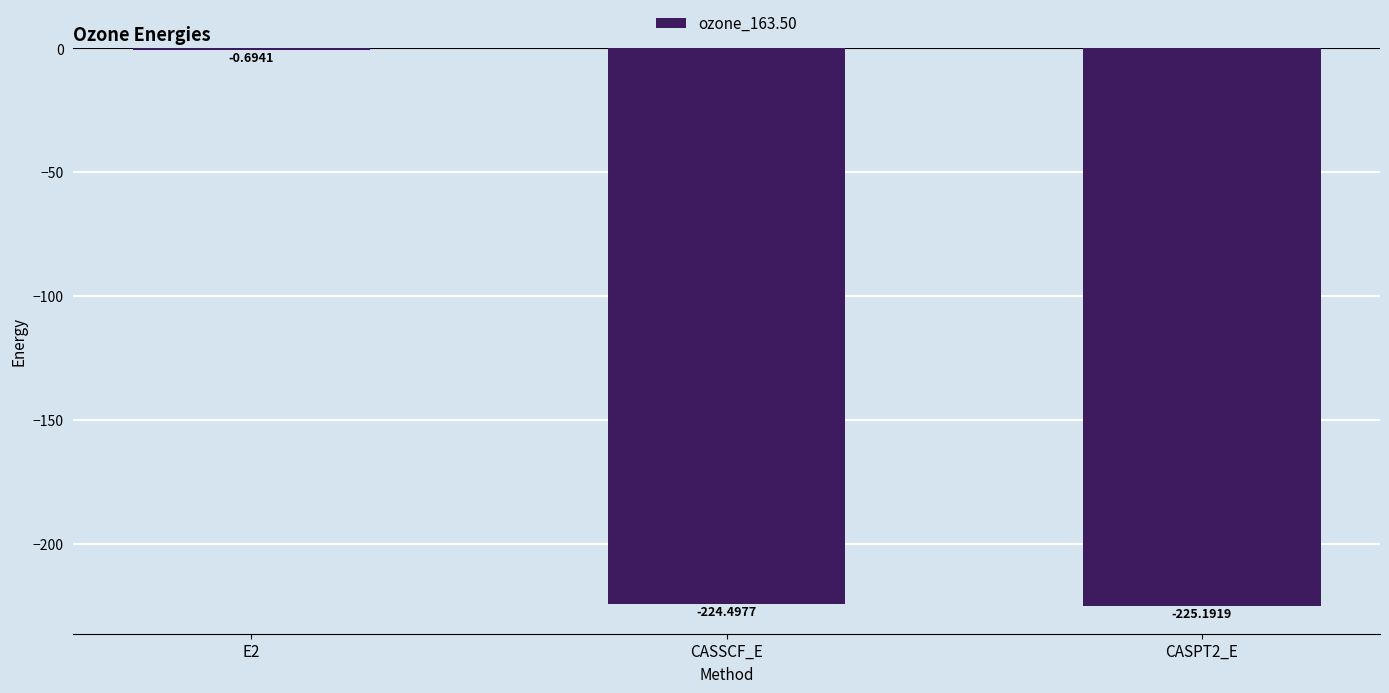

Count the number of categories in the chart.

3